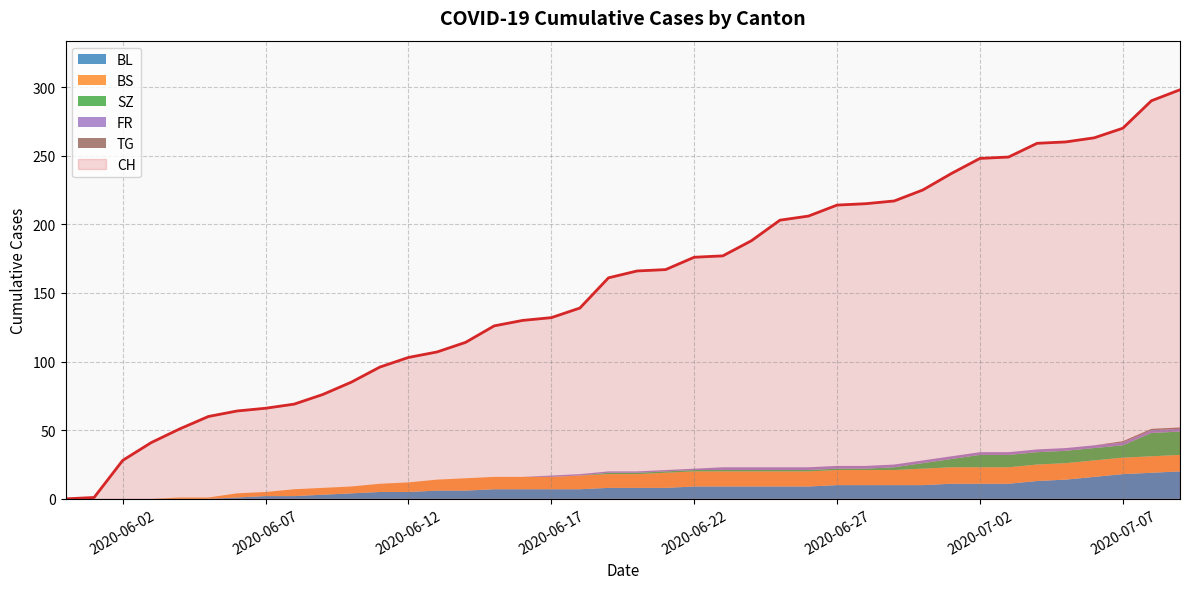

Which series changed the most between 2020-06-06 and 2020-06-30?

CH